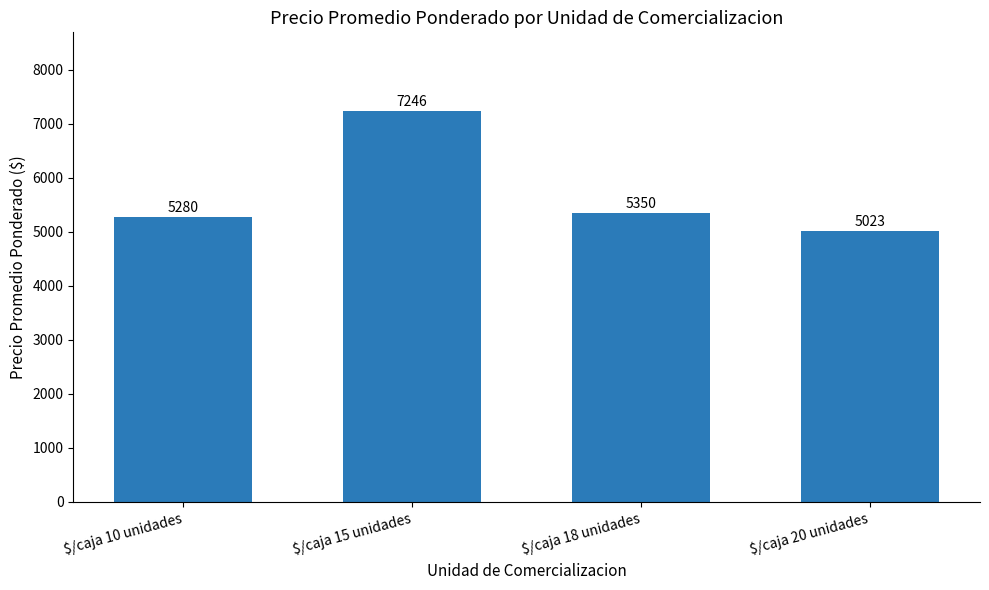

What is the approximate value at $/caja 18 unidades?

5350.1